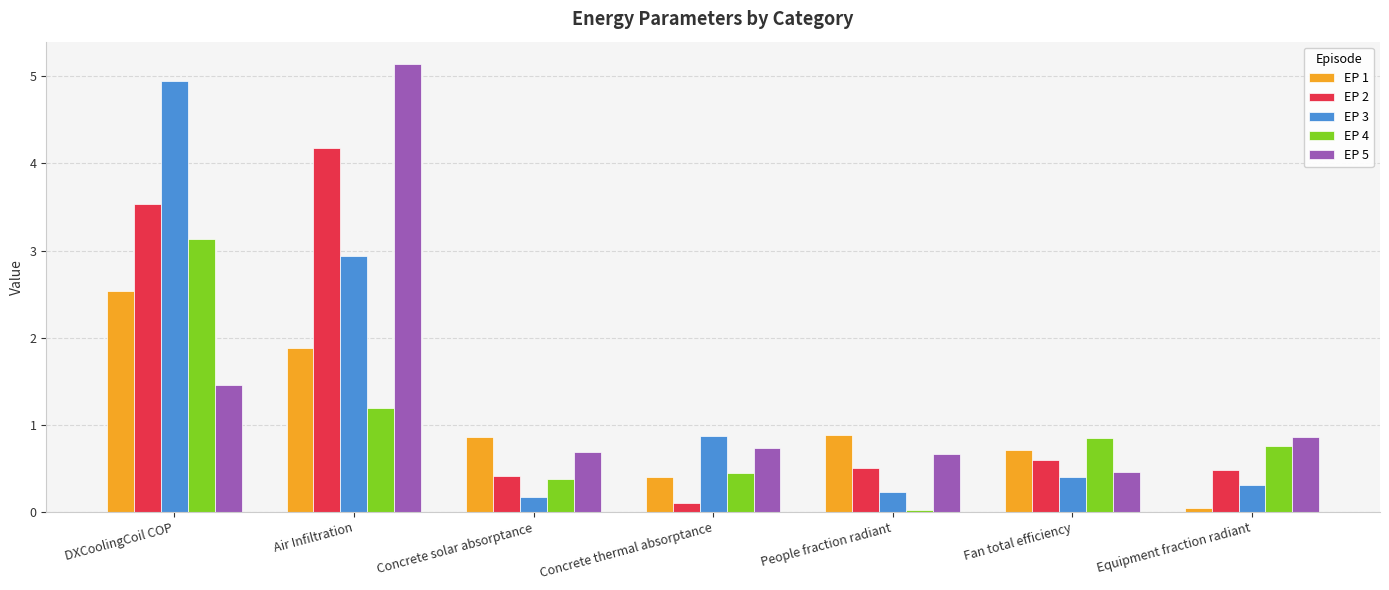

The value of EP 1 at Concrete solar absorptance is 0.9. True or false?

True